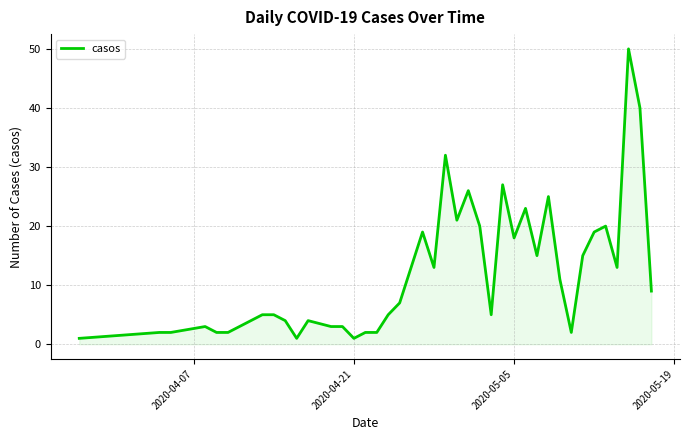

What is the difference between the maximum and minimum values?

49